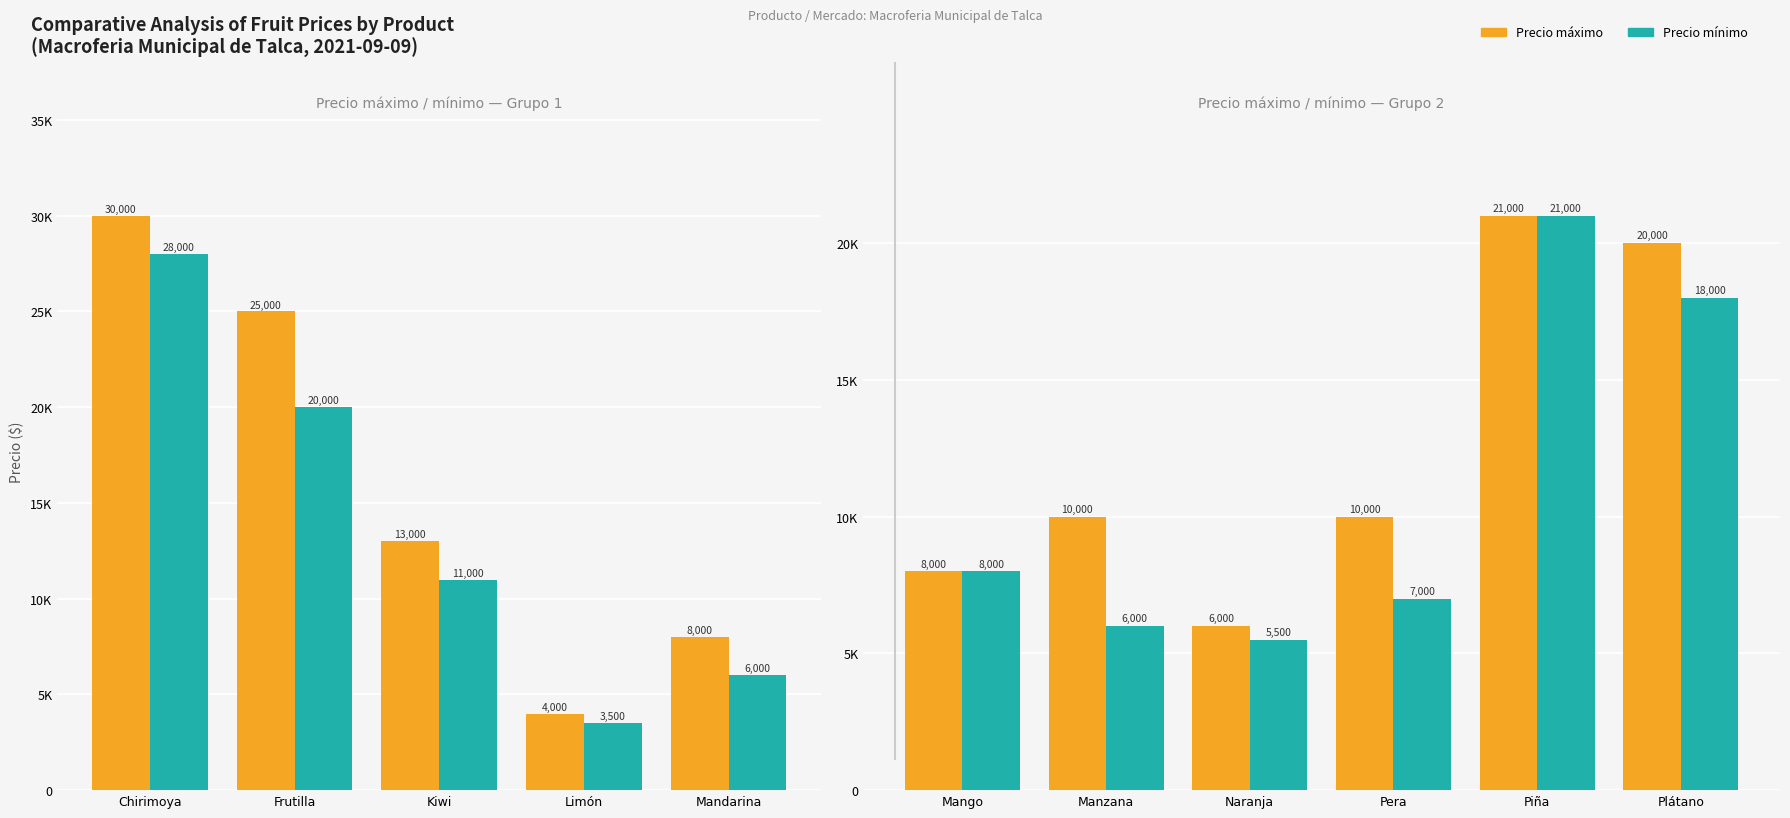

What are all the series names shown in the legend?

Precio máximo, Precio mínimo